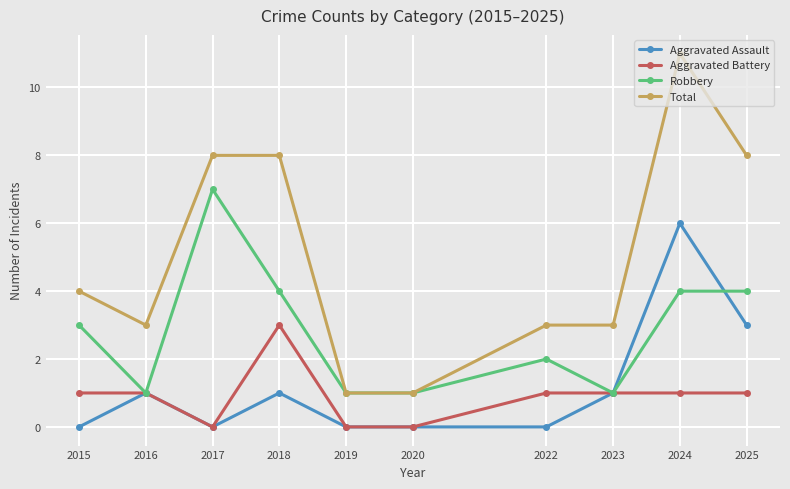

What is the sum of all Robbery values?

28